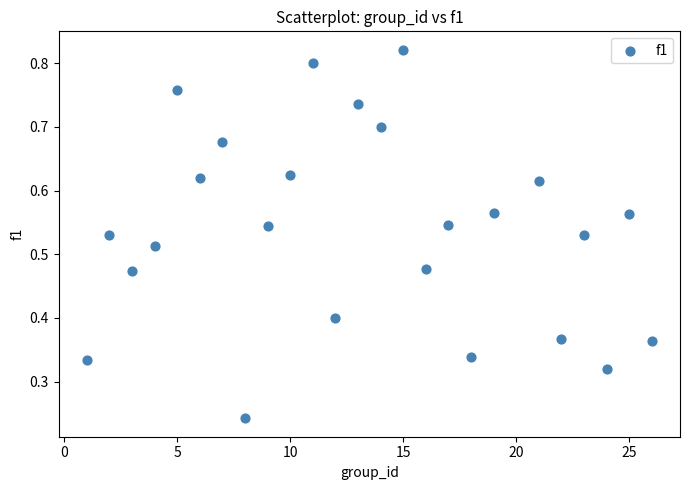

What is the range of X values (max minus min)?

25.0